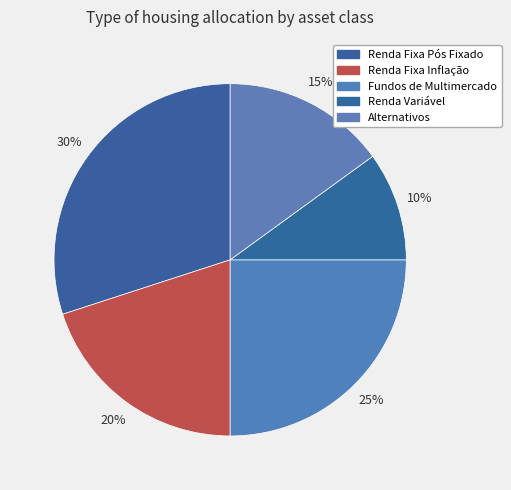

Combined, what portion of the pie is Renda Fixa Inflação and Renda Fixa Pós Fixado?

50.0%